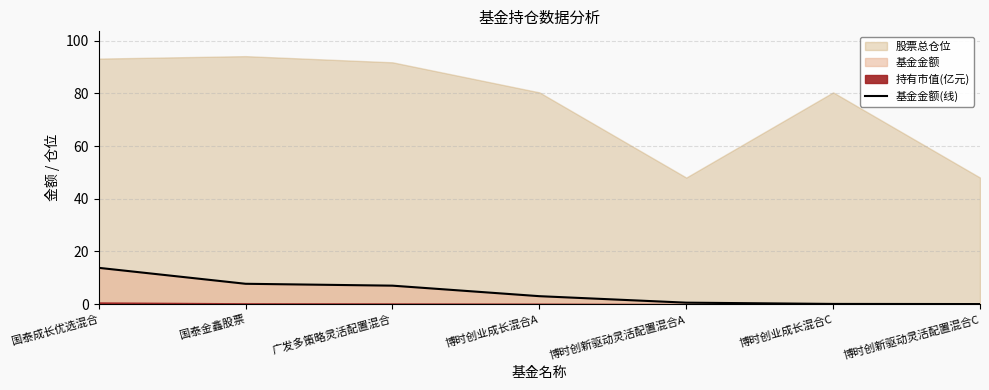

What is the sum of the values at 广发多策略灵活配置混合 and 国泰金鑫股票?

14.8